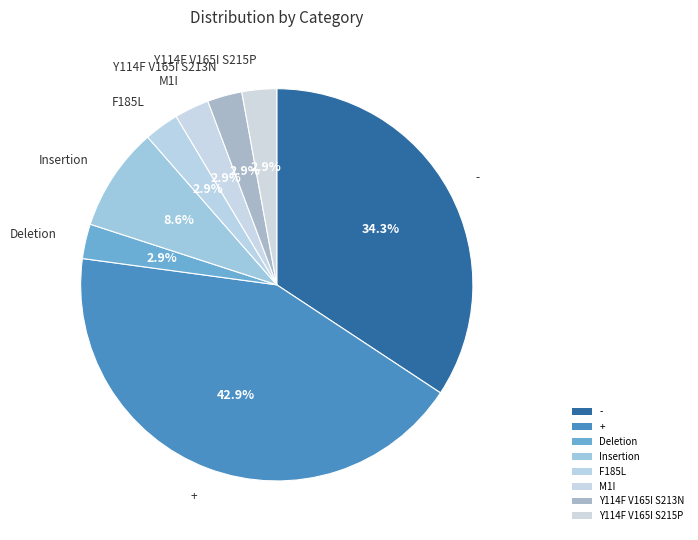

Which category has the biggest portion of the pie?

+